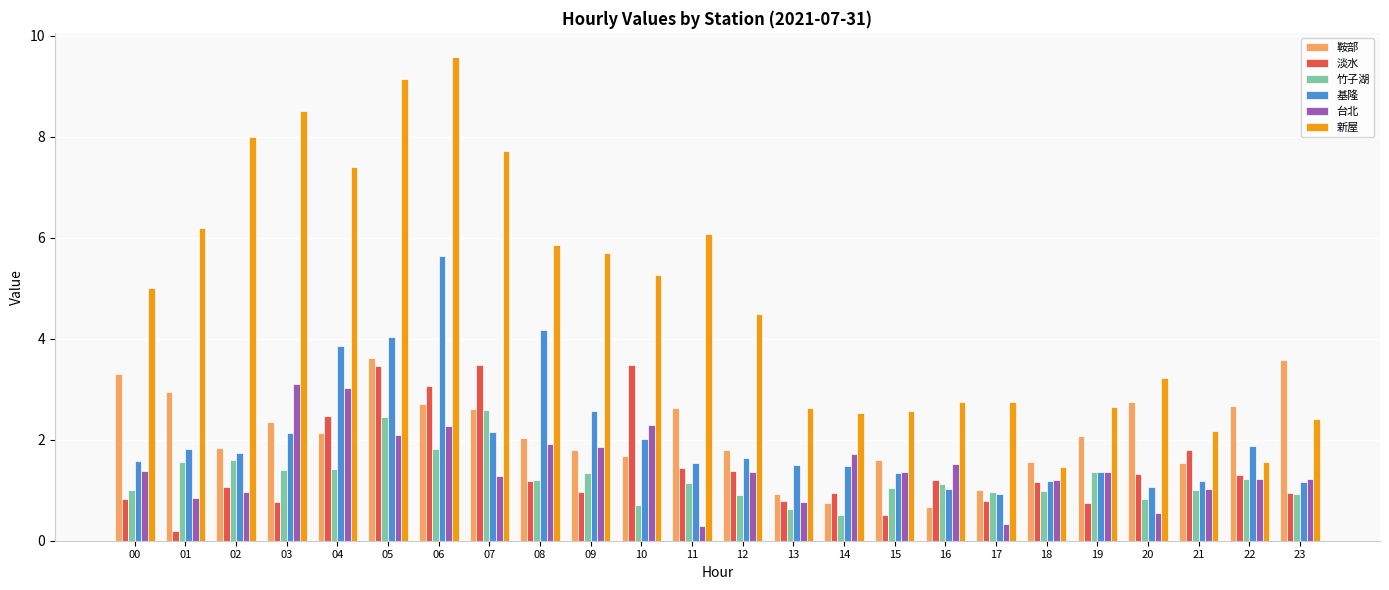

What is the greatest value displayed?

9.6